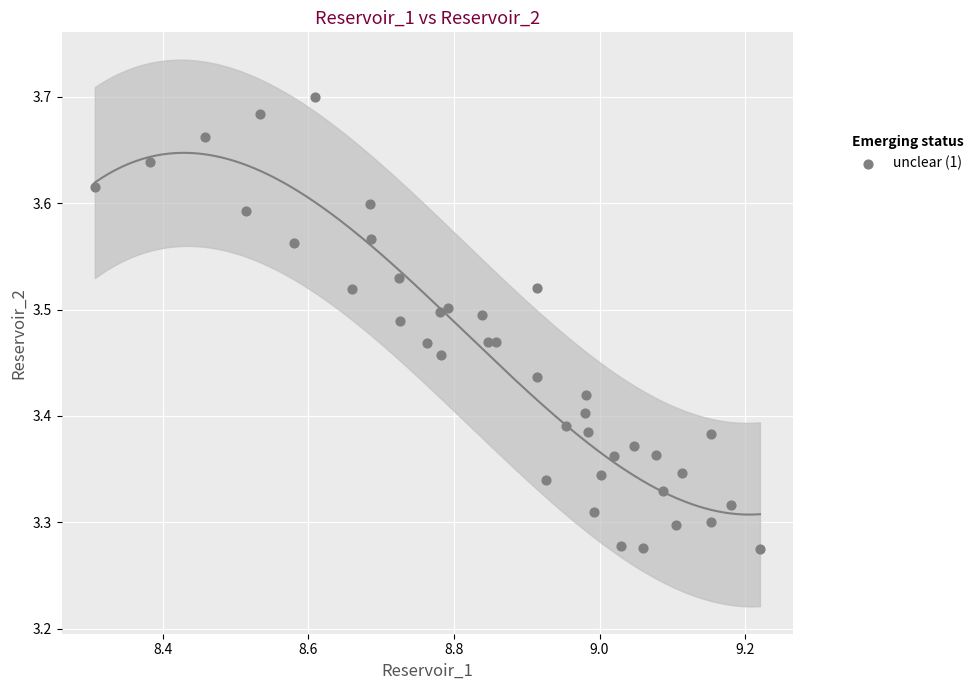

What is the range of Y values (max minus min)?

0.4